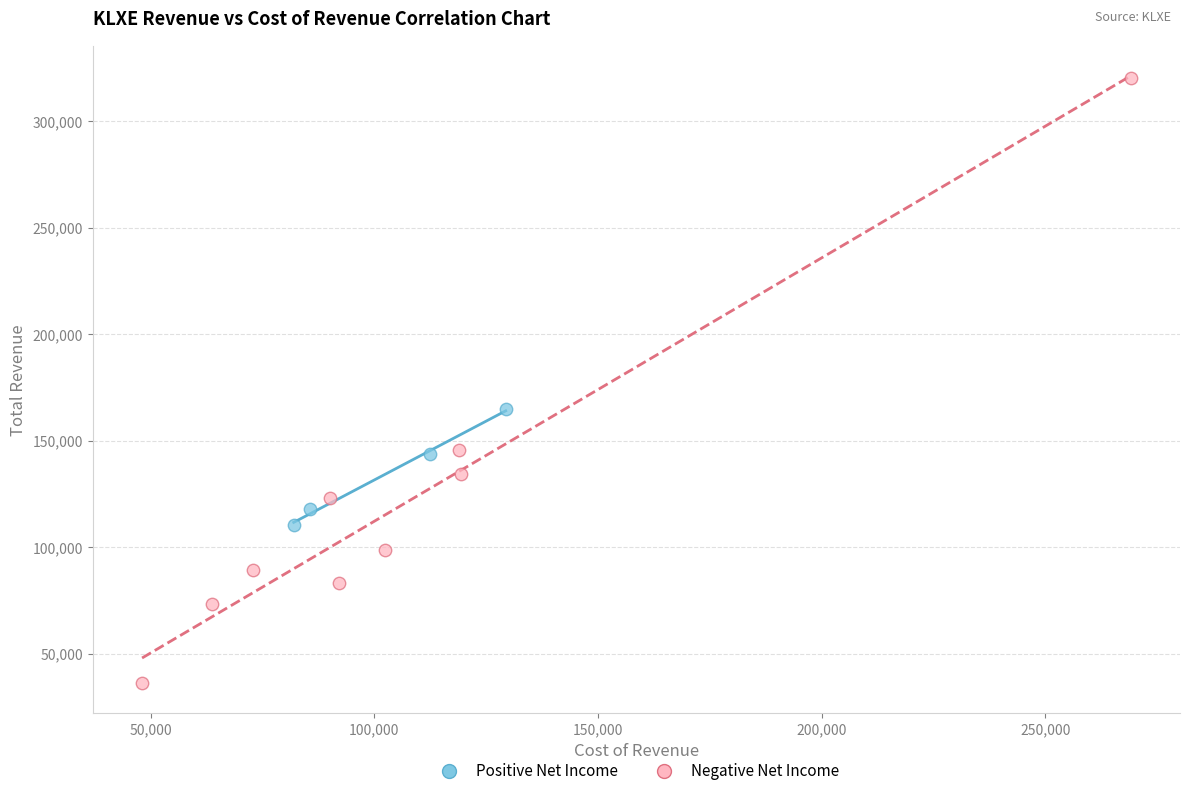

Which series contains the highest Y value?

Negative Net Income